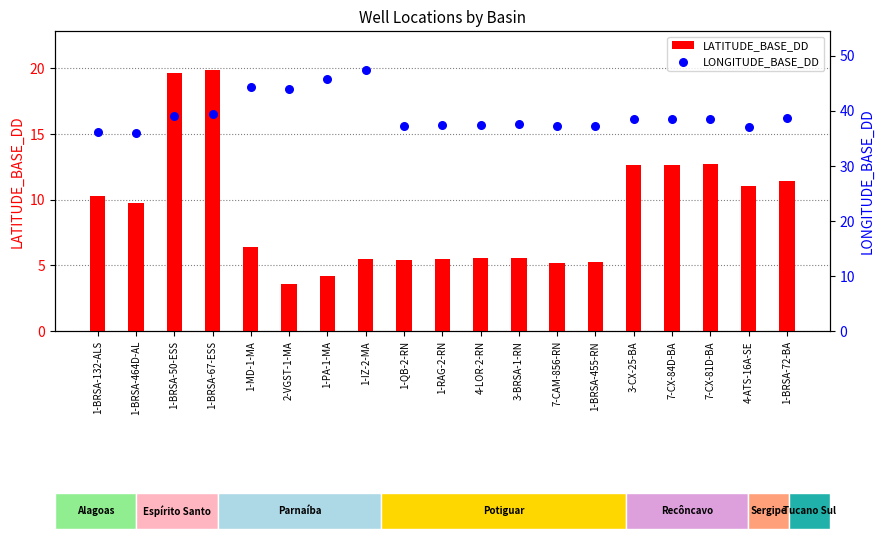

Which series has the largest total across all categories?

LONGITUDE_BASE_DD